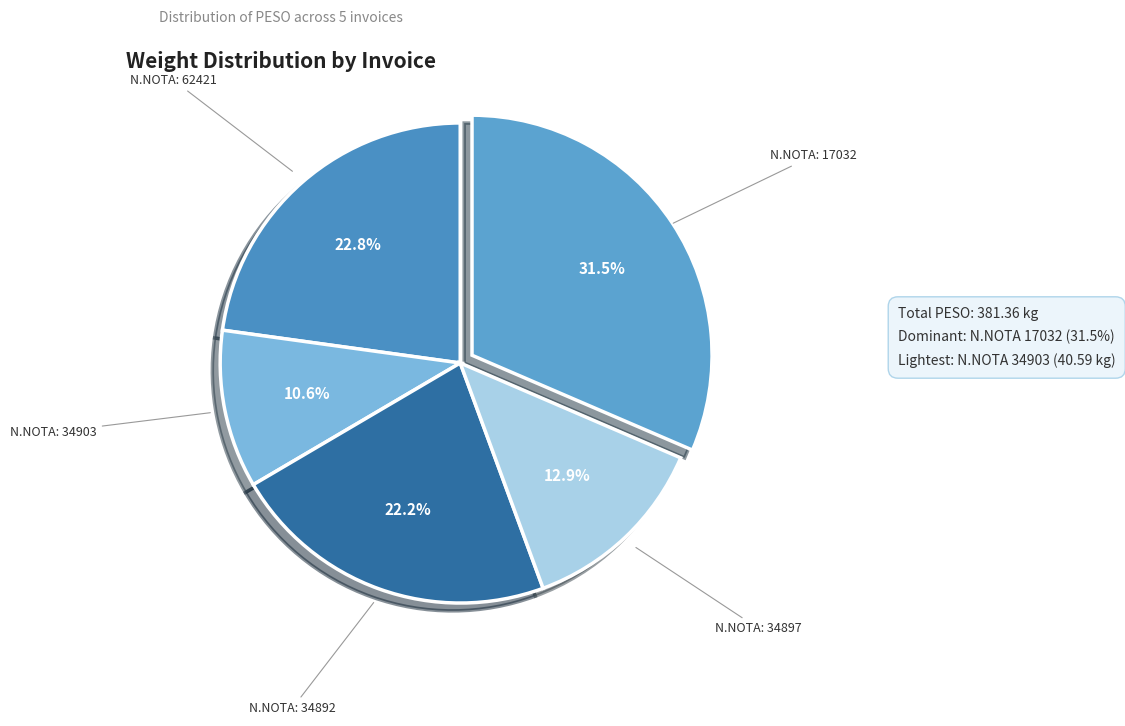

Count the number of slices in the pie.

5